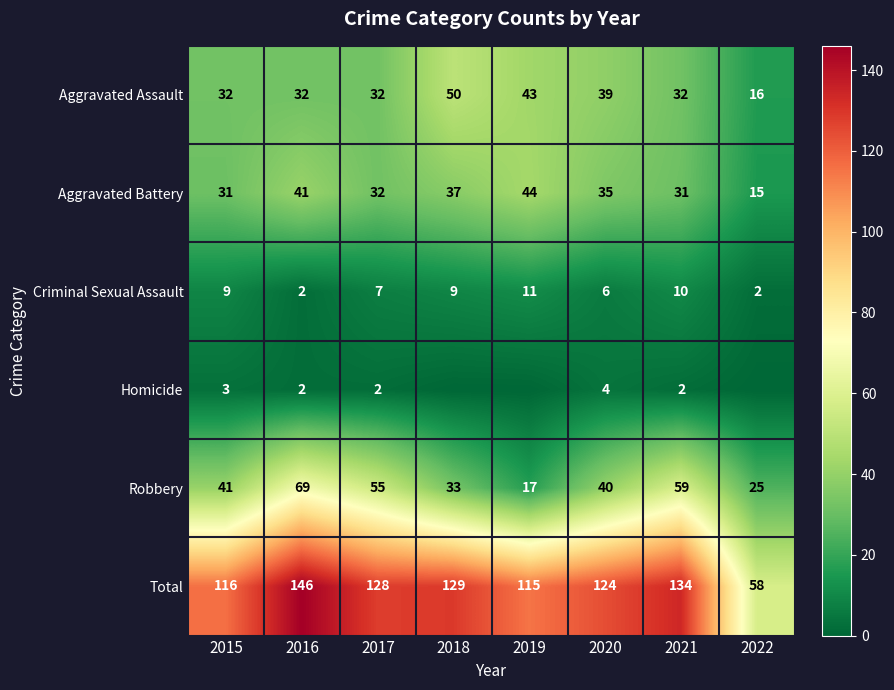

Rank the categories by Robbery value from lowest to highest.

2019, 2022, 2018, 2020, 2015, 2017, 2021, 2016